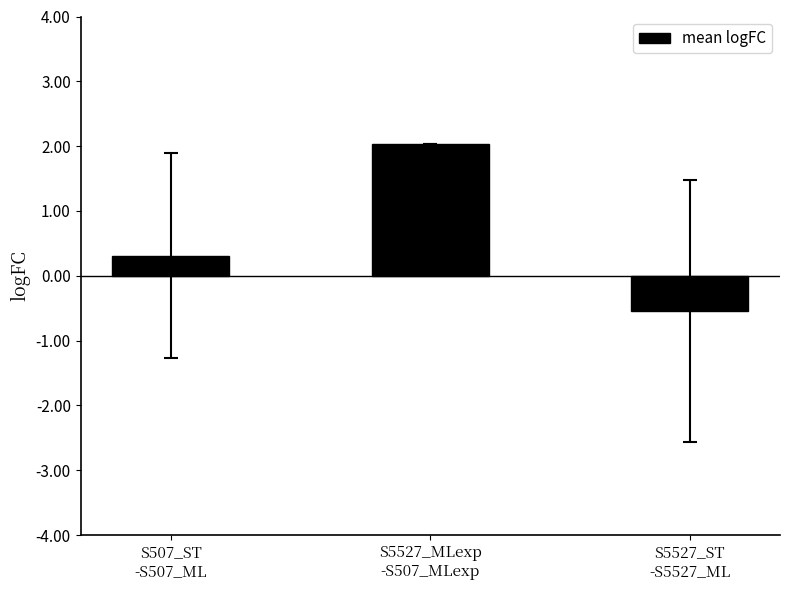

Where does the data first go above 0?

S507_ST
-S507_ML